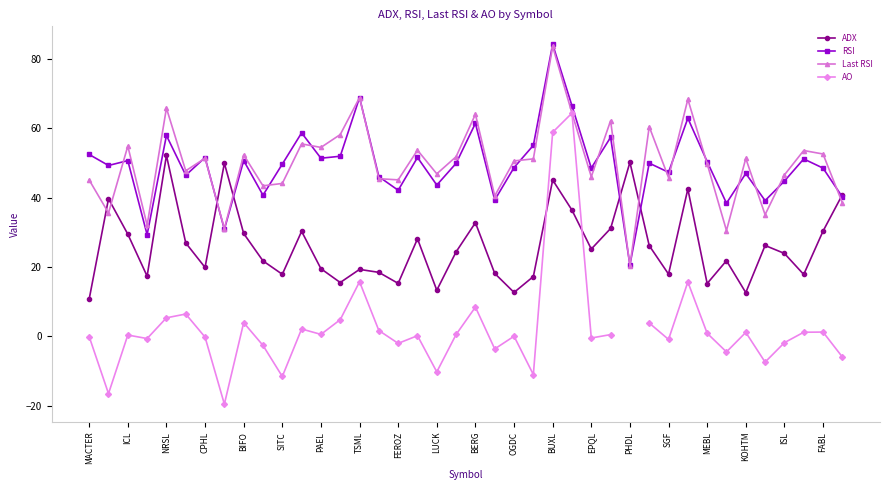

Read the RSI value at EPQL.

48.6